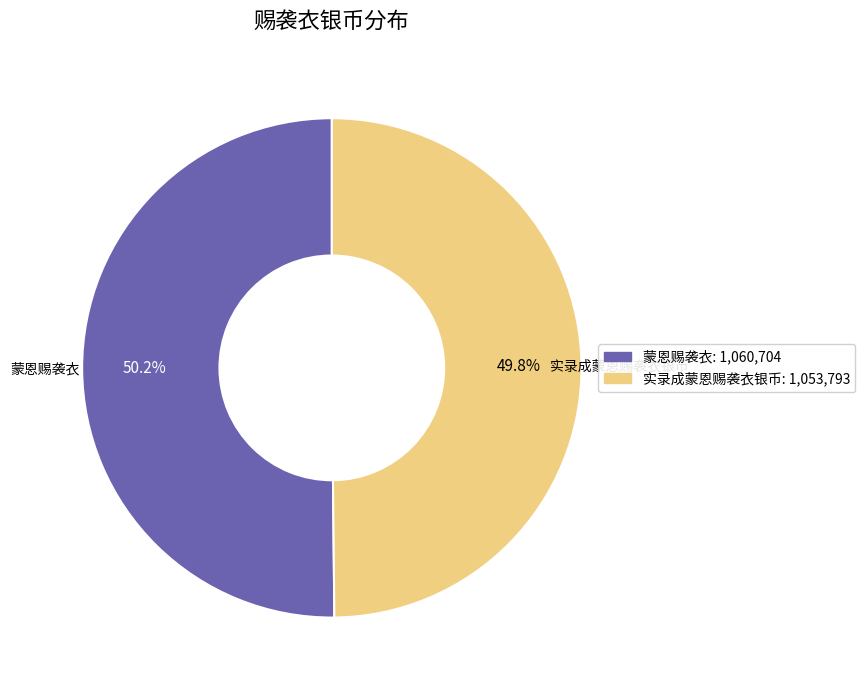

Does any single category account for the majority?

Yes